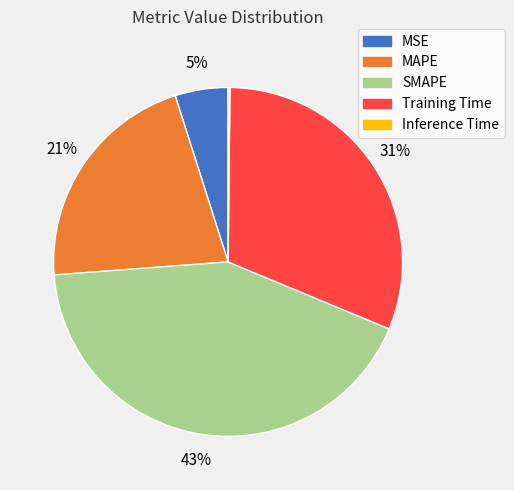

What is the ratio of the value at SMAPE to the value at MAPE?

2.0